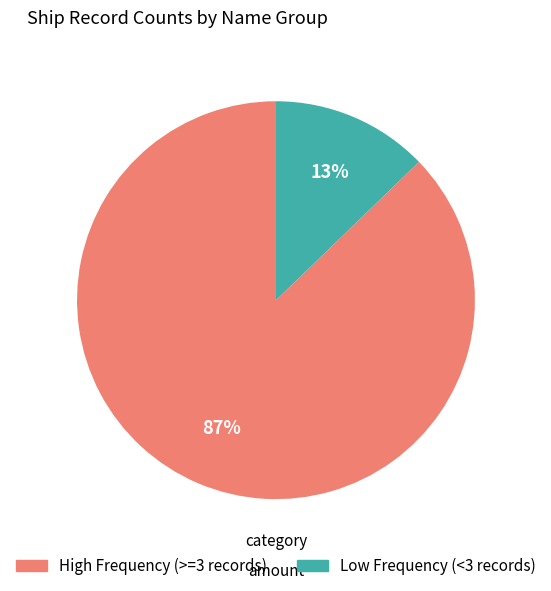

To the nearest percent, what is the average slice percentage?

50%